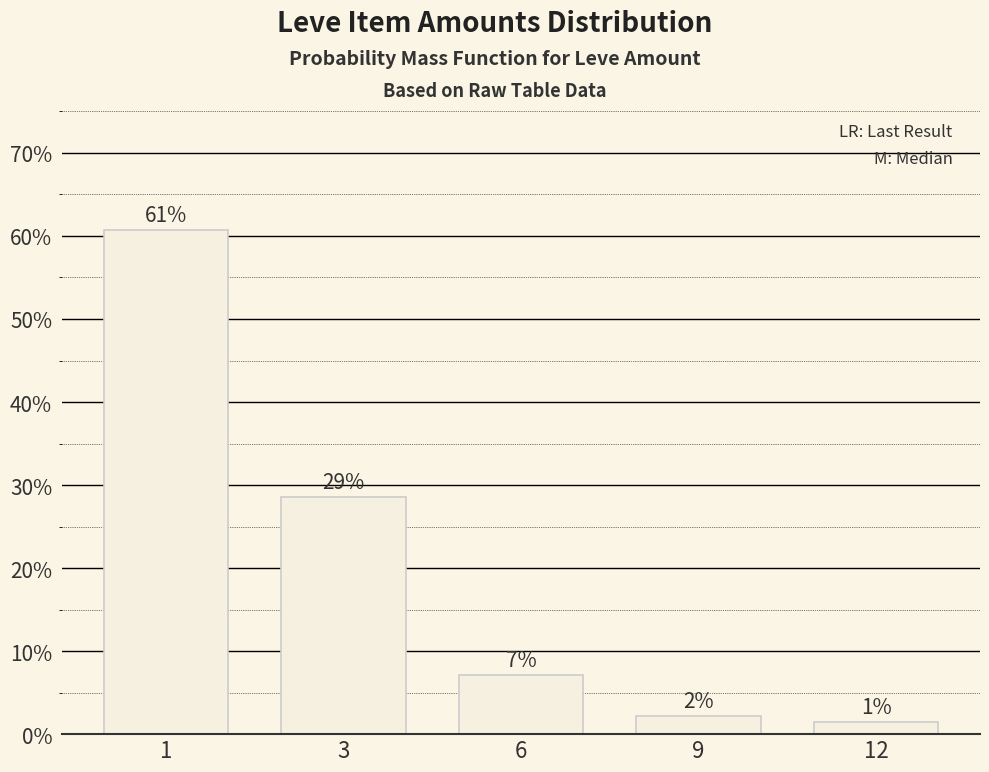

True or false: the data shows 0.1 at 3.

False